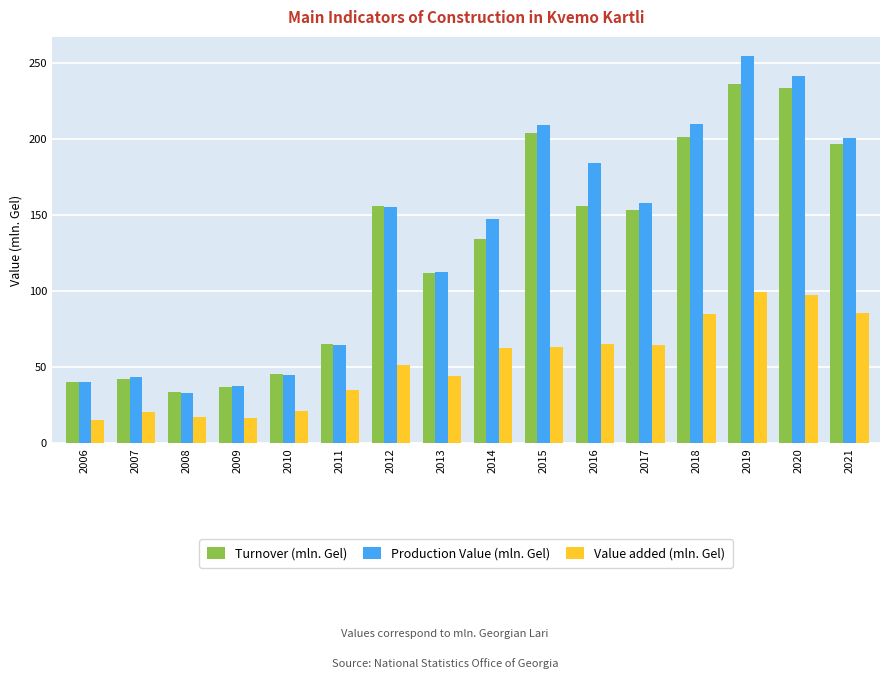

Read the Turnover (mln. Gel) value at 2021.

196.4